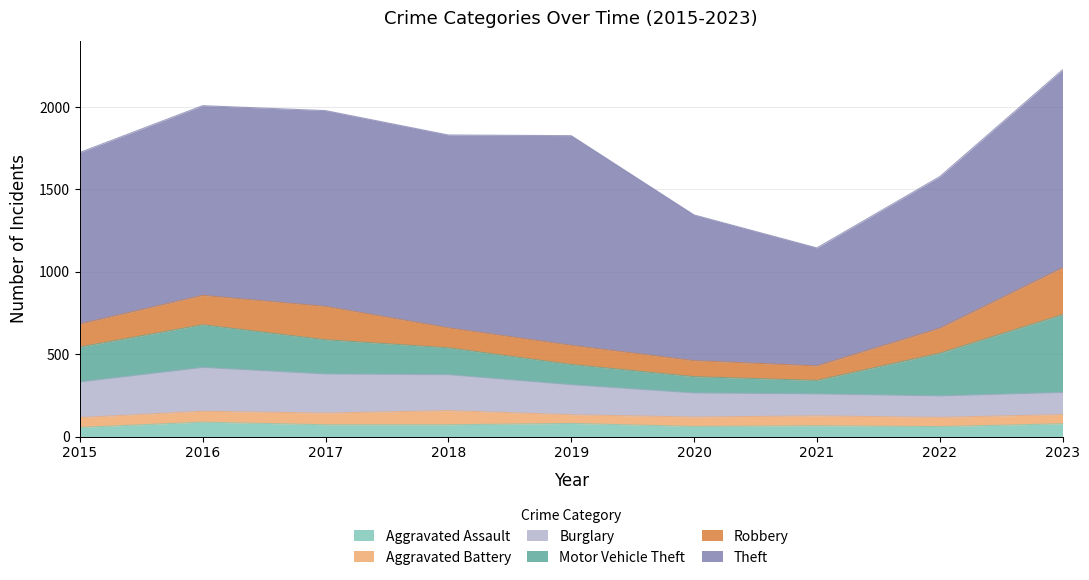

What is the difference between the highest and lowest values at 2020?

827